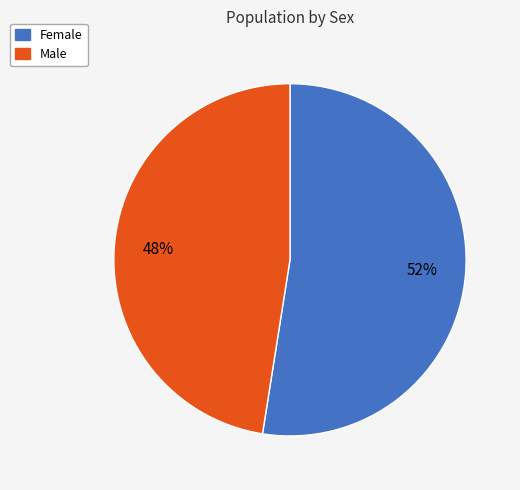

How many slices are in this pie chart?

2